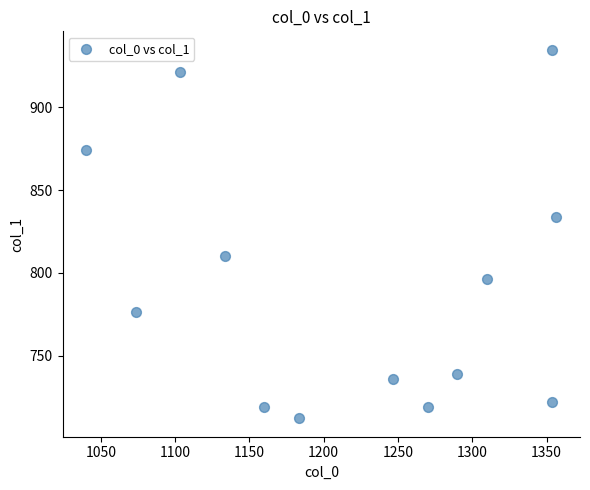

What is the range of X values (max minus min)?

316.7